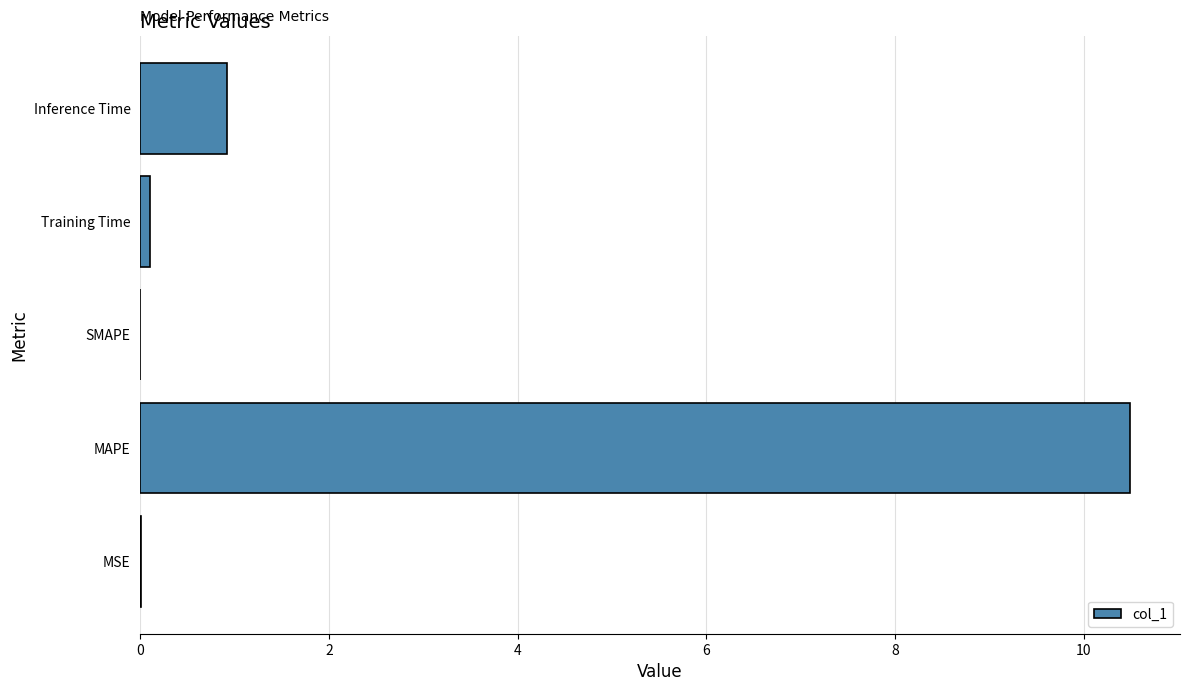

Where is the data nearest to the value 5?

Inference Time